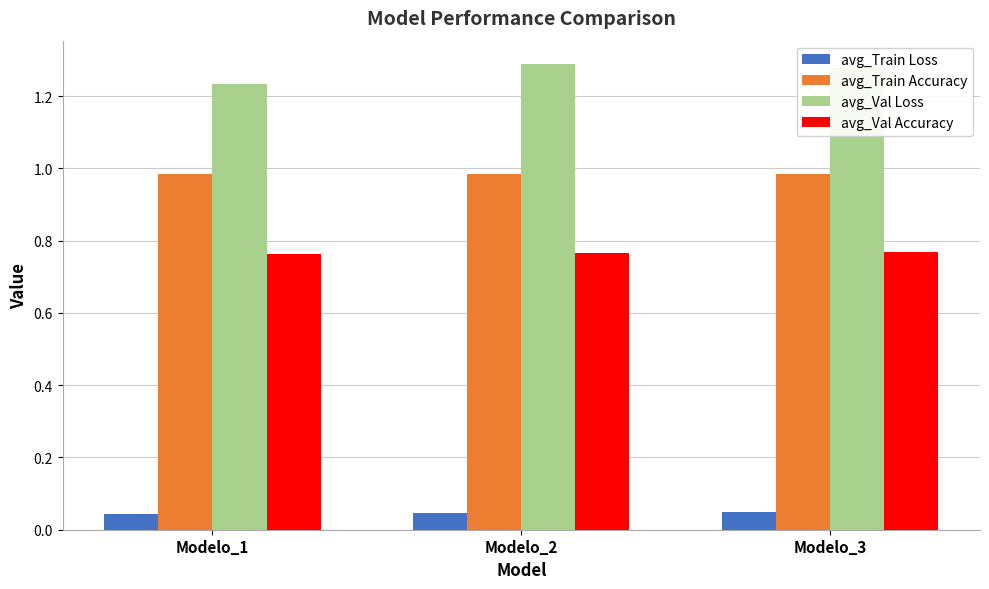

What is the sum of all avg_Train Accuracy values?

3.0